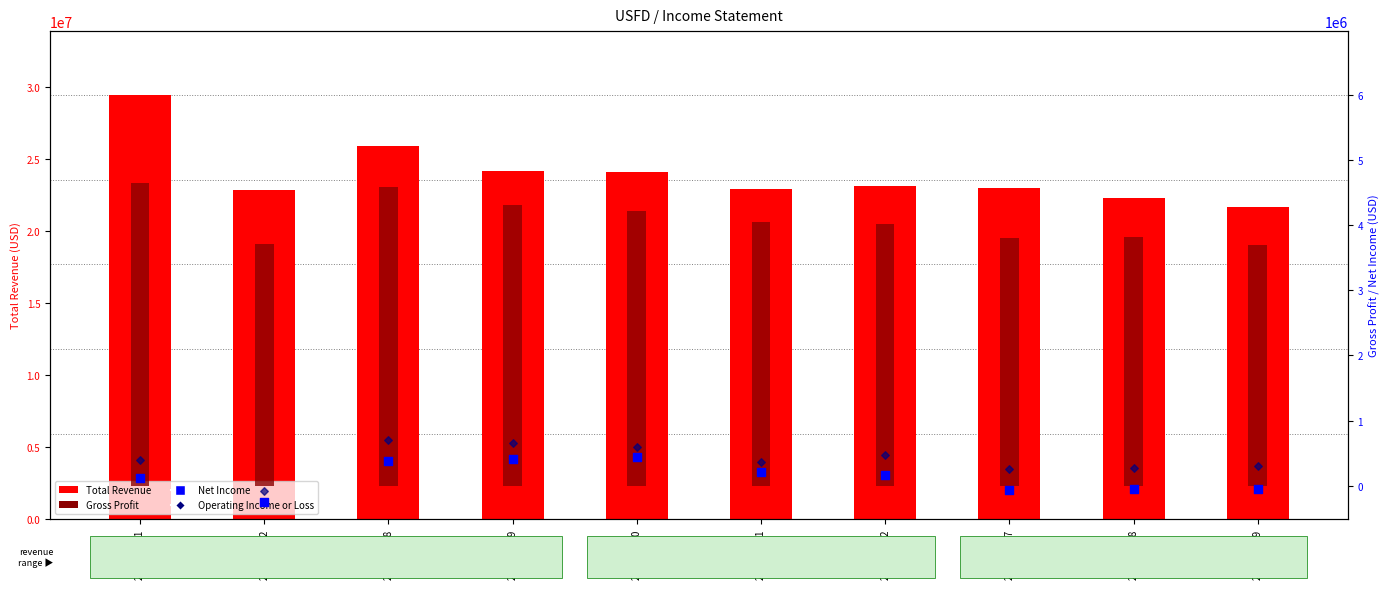

What are all the series names shown in the legend?

Total Revenue, Gross Profit, Net Income, Operating Income or Loss